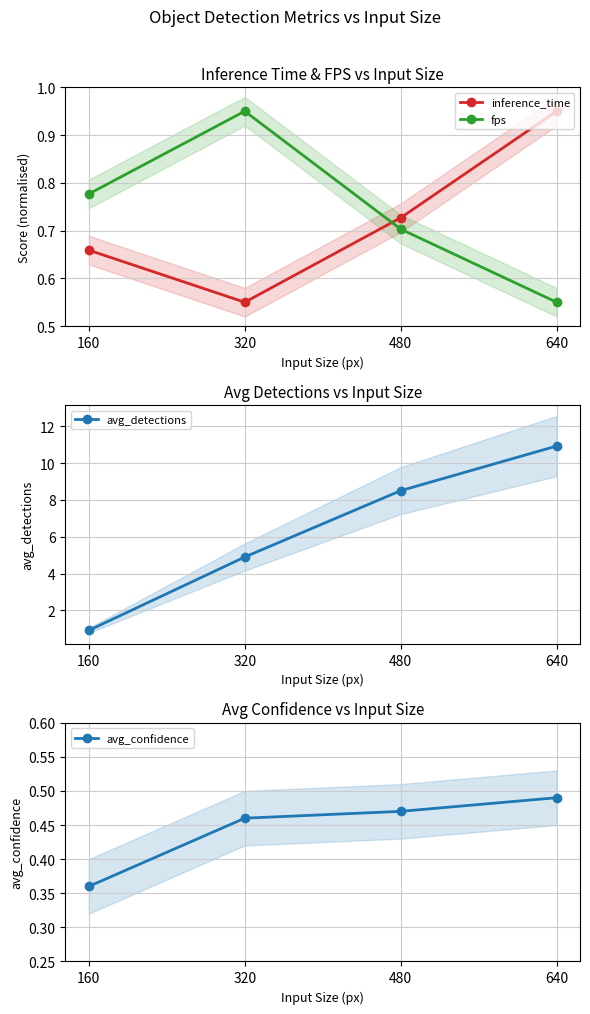

The avg_confidence series shows 0.5 at 320. True or false?

True